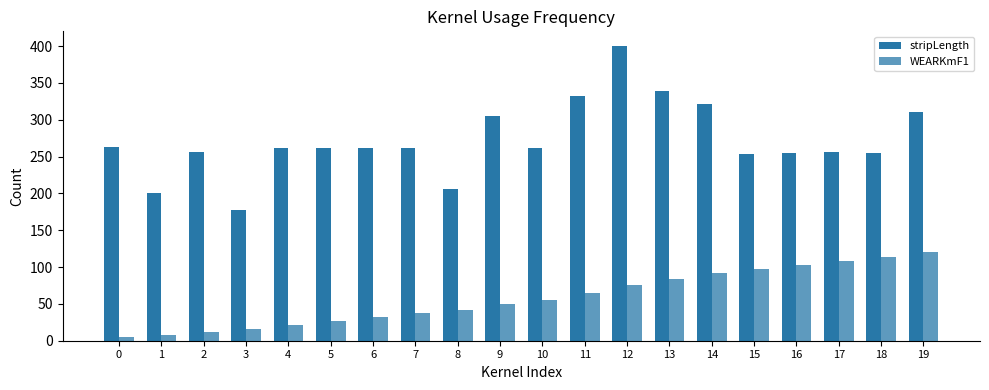

How many bars are there in total?

40